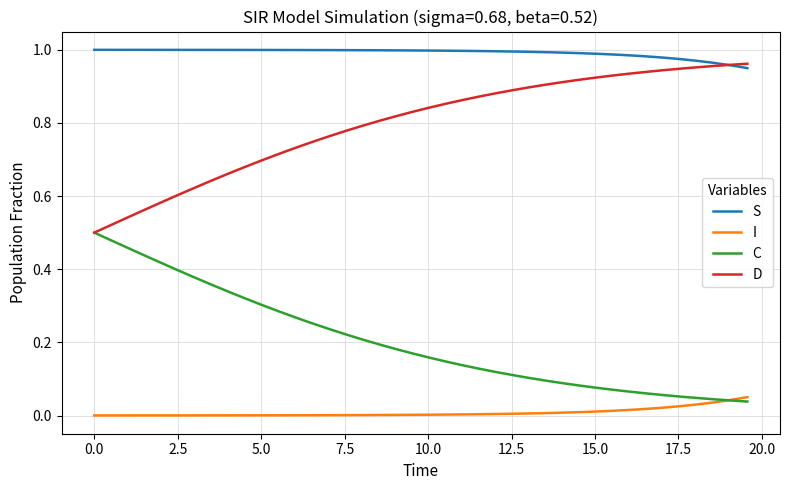

Which series has the largest total across all categories?

S